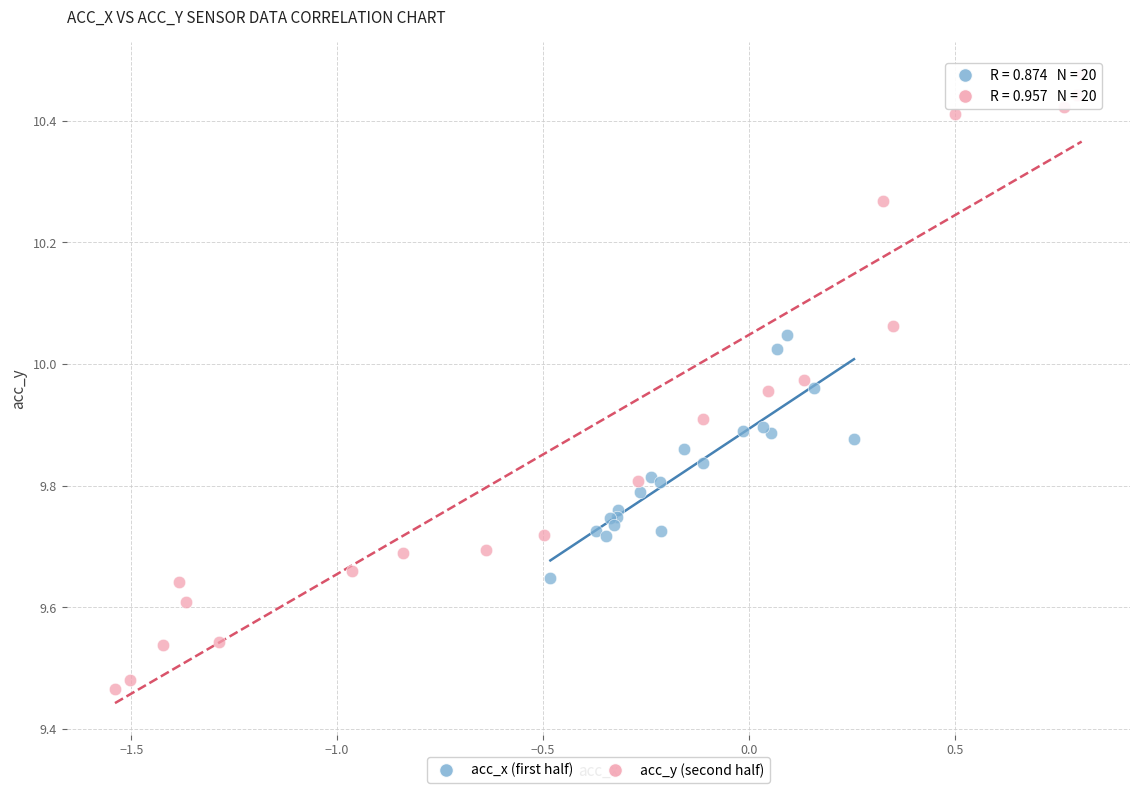

Which series contains the lowest Y value?

acc_y (second half)